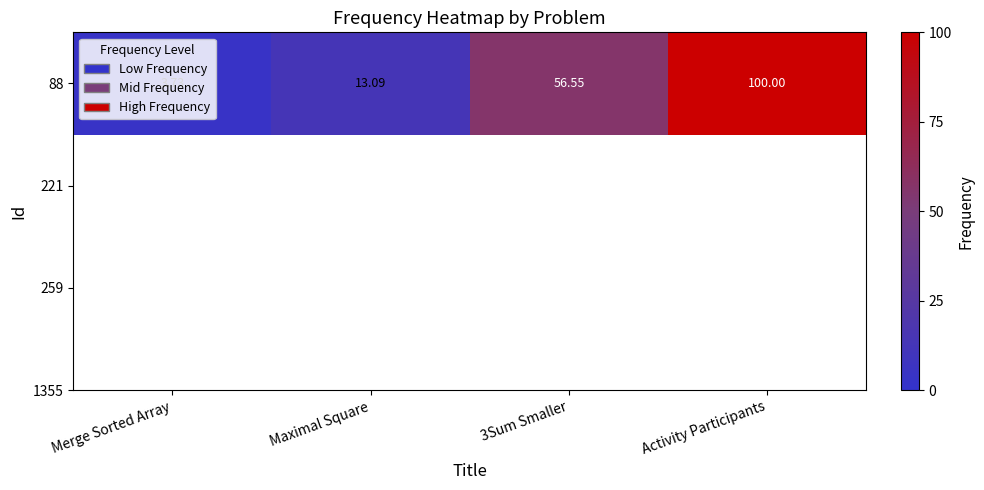

At which category does the chart reach its peak across all series?

Activity Participants